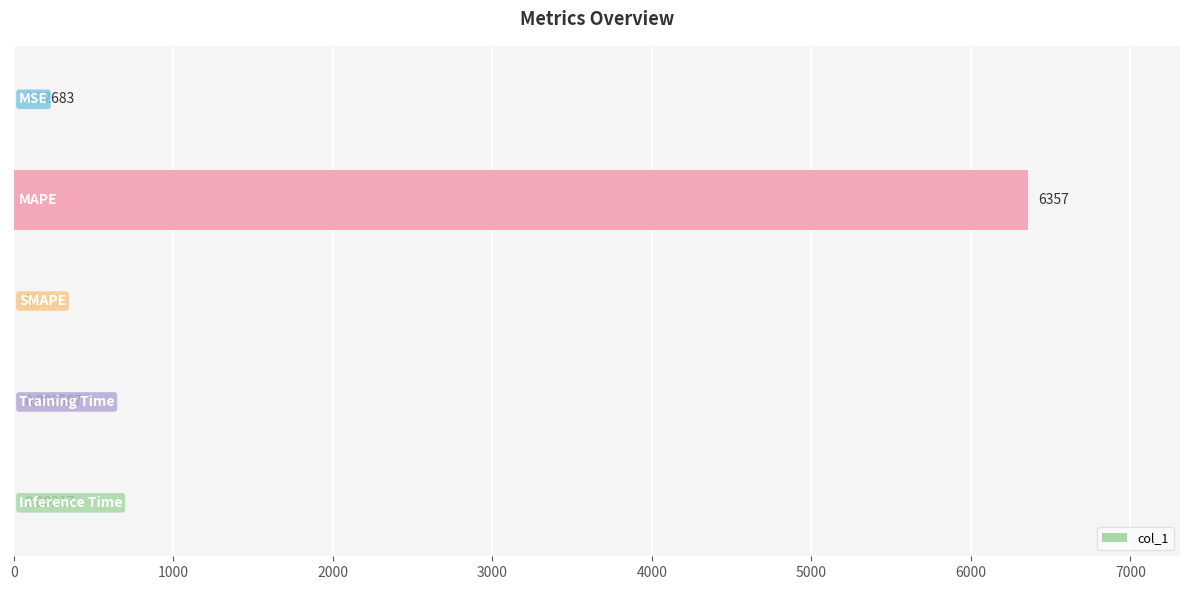

What is the average value?

1271.5